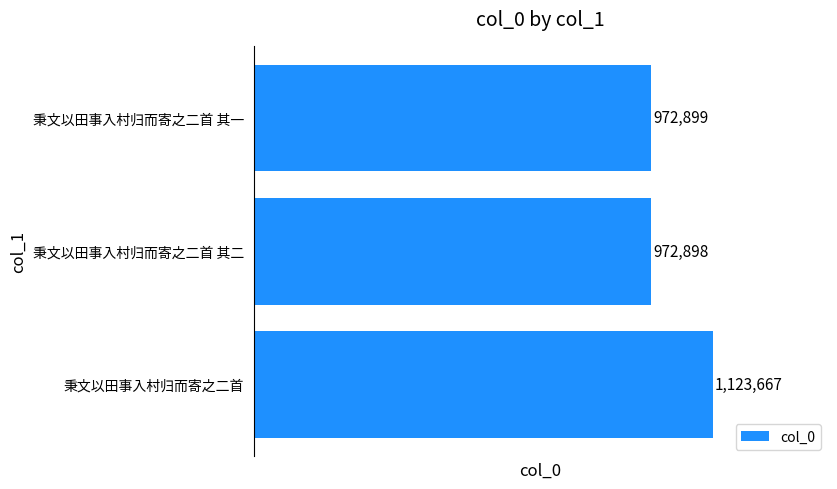

What is the maximum value shown in the chart?

1123667